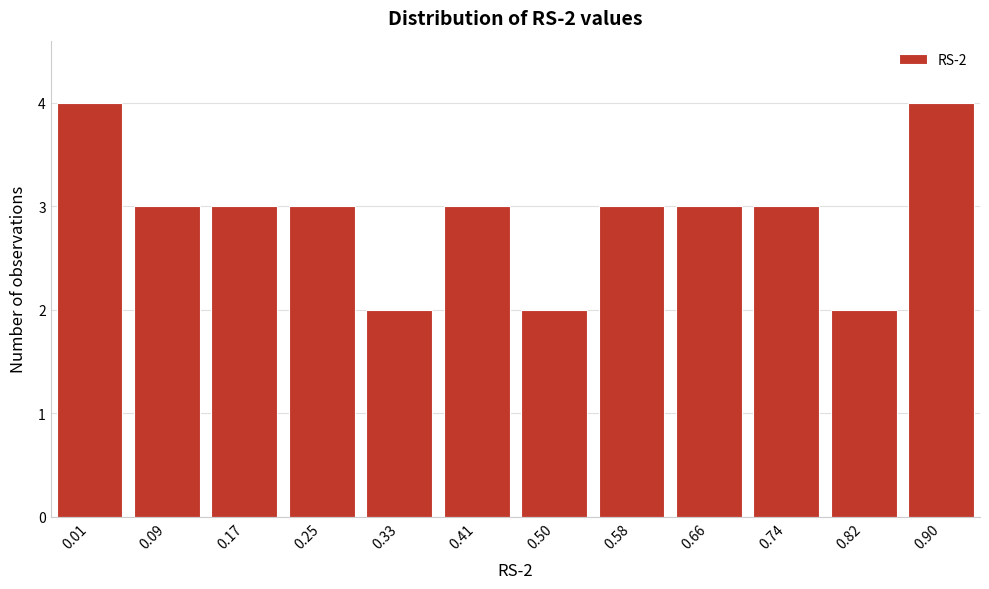

Reading left to right, what are all the values shown in this chart?

4	3	3	3	2	3	2	3	3	3	2	4